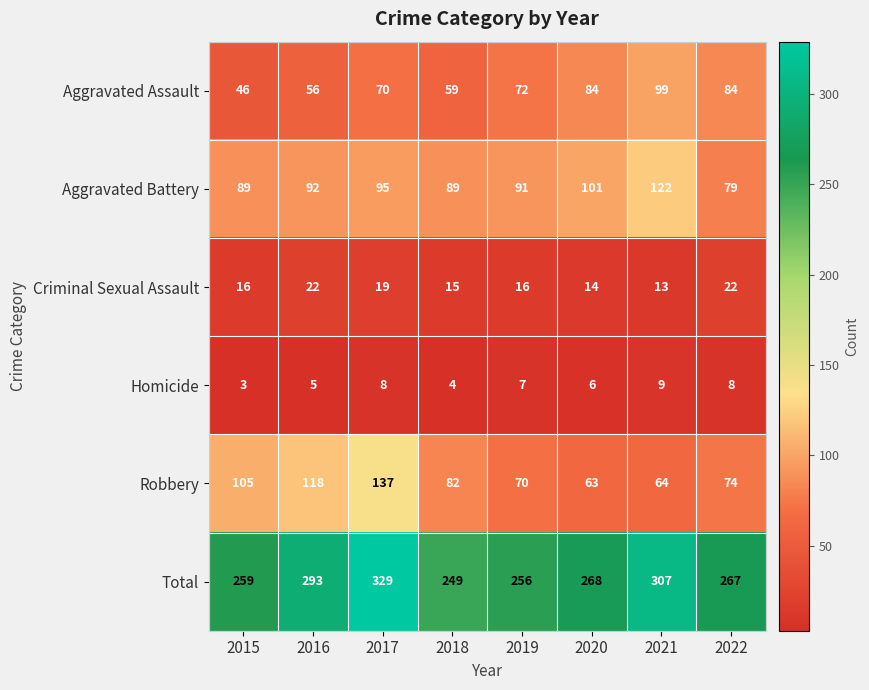

Rank the series by their maximum value, from highest to lowest.

Total, Robbery, Aggravated Battery, Aggravated Assault, Criminal Sexual Assault, Homicide